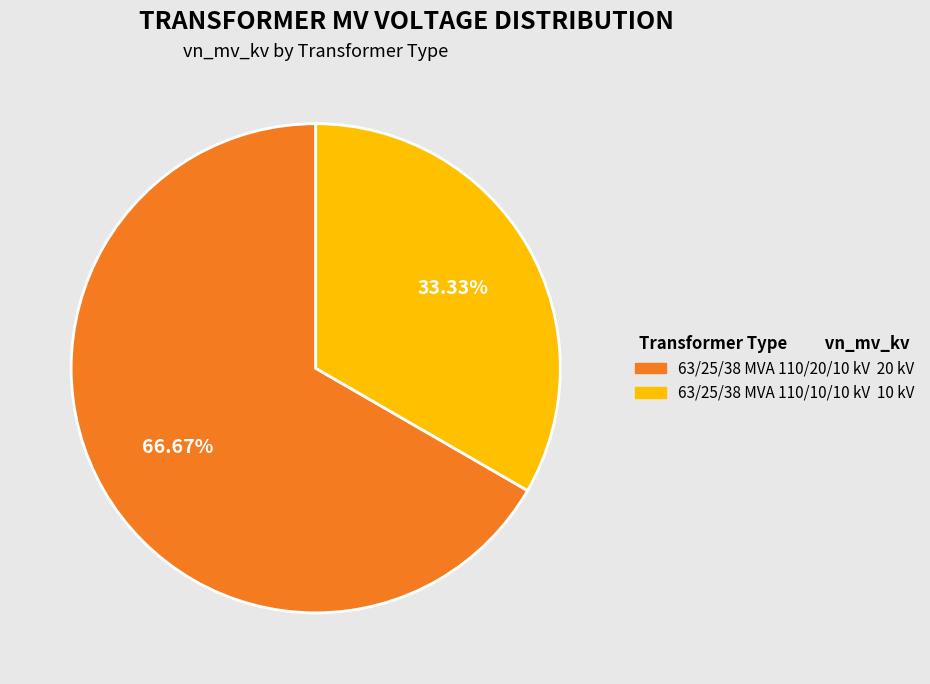

Count the number of slices in the pie.

2